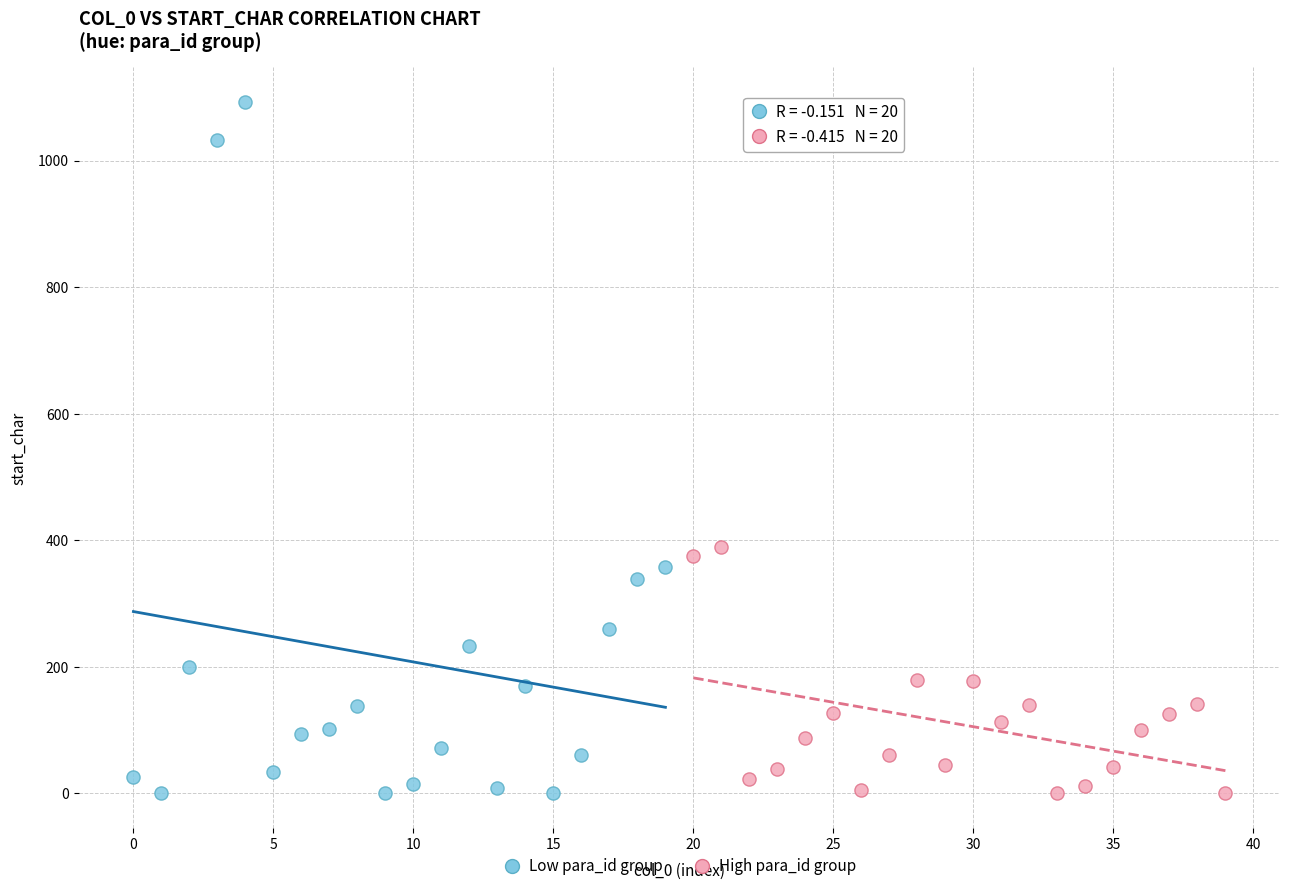

Which series has the widest spread of Y values?

Low para_id group